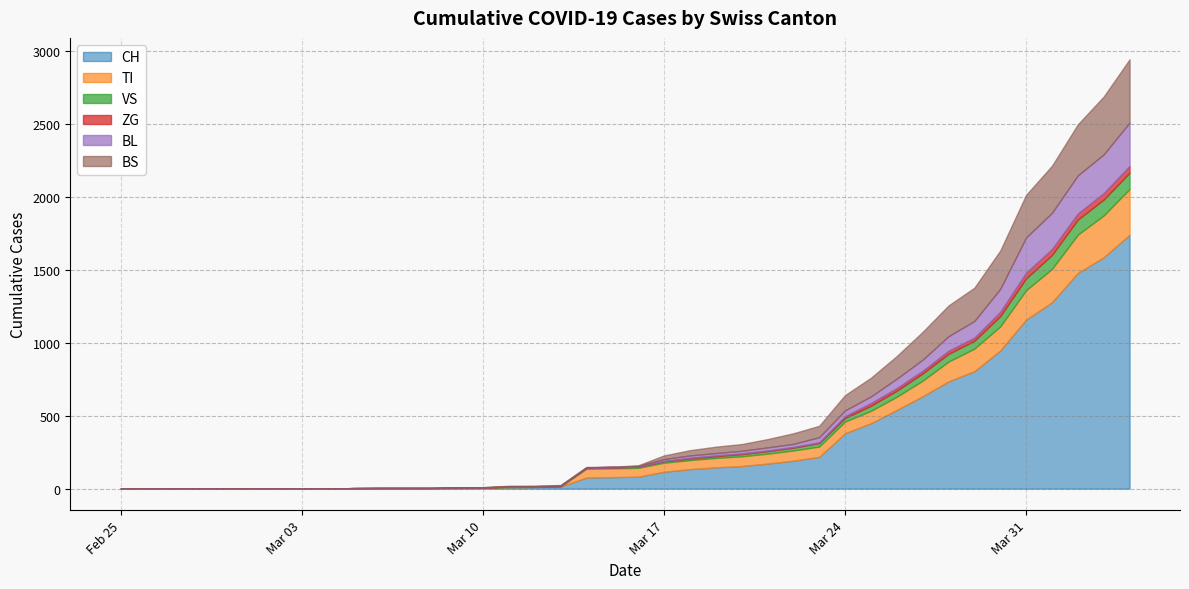

List the series in order of their peak value, highest first.

CH, BS, TI, BL, VS, ZG